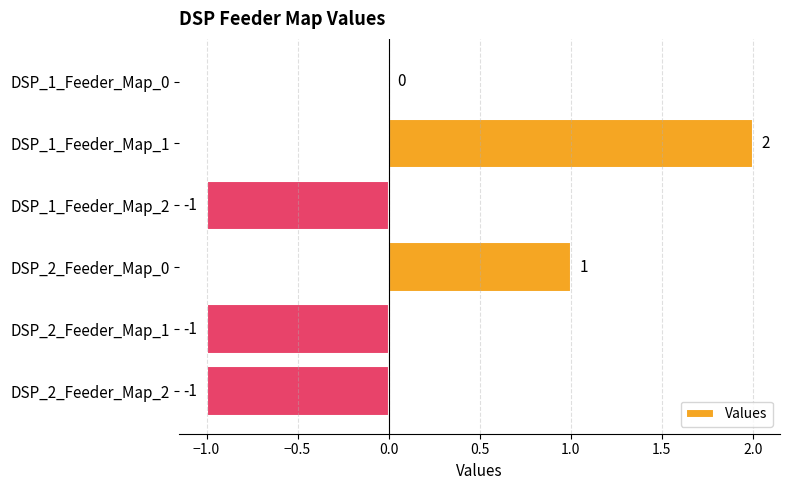

Is it true that the value at DSP_2_Feeder_Map_2 is -1?

True